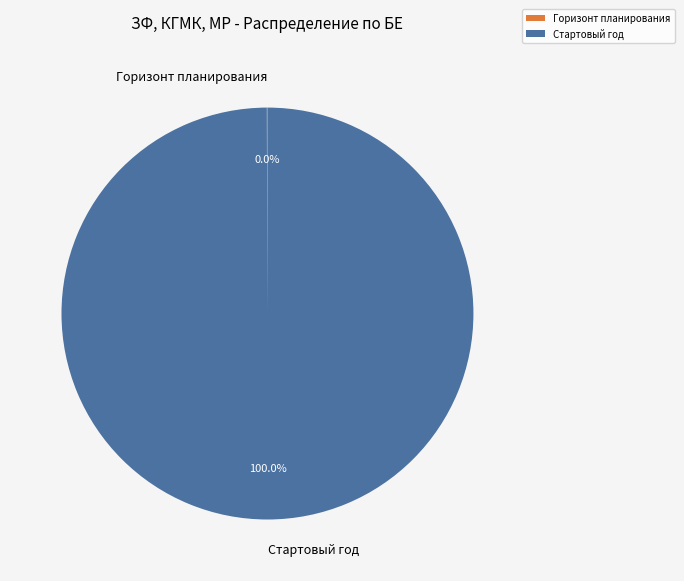

Which category has the biggest portion of the pie?

Стартовый год